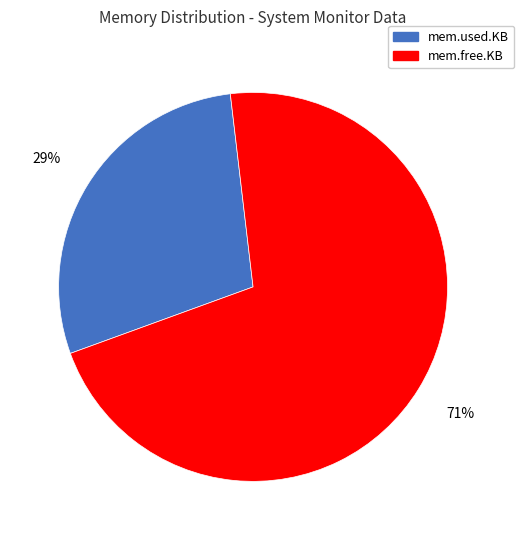

Is it true that mem.free.KB is 71% of the pie?

True